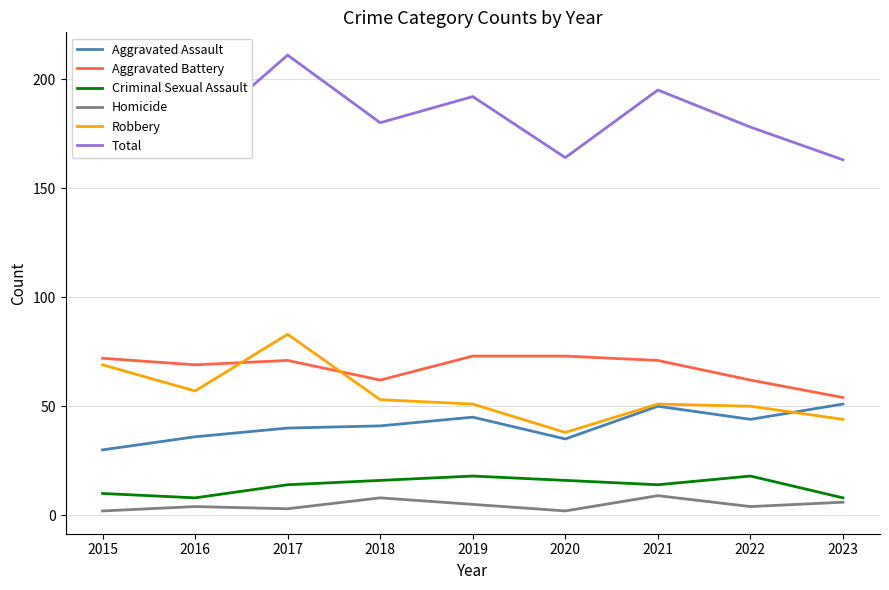

What is the maximum value for Aggravated Assault?

51